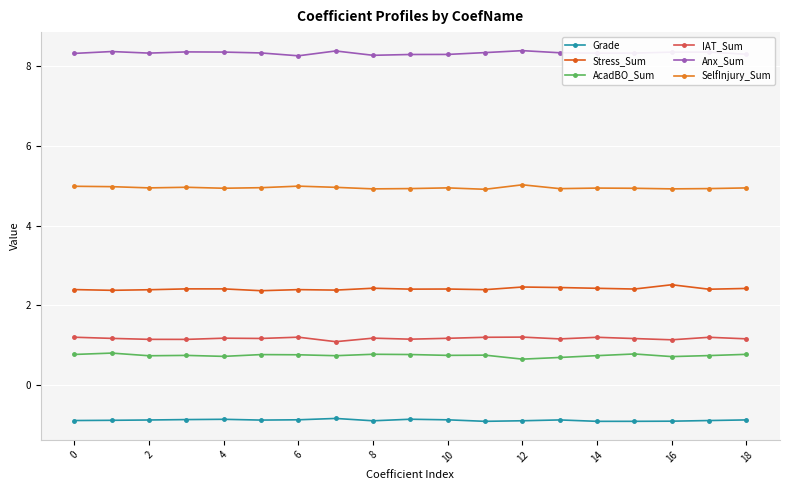

True or false: IAT_Sum and SelfInjury_Sum intersect in this chart.

False